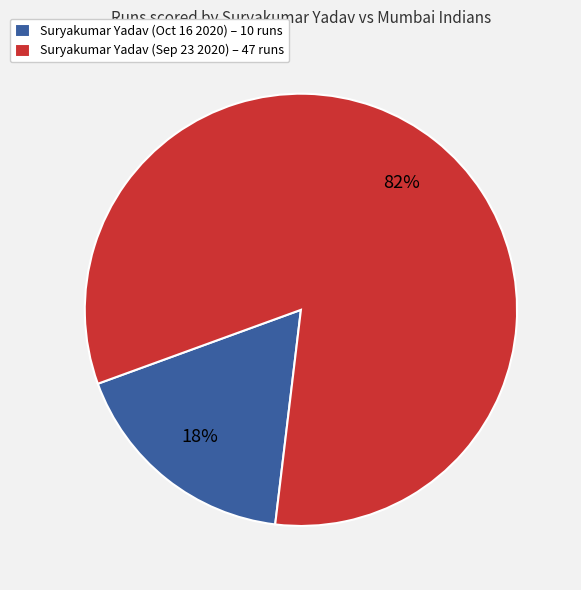

Which slice is the smallest?

Suryakumar Yadav (Oct 16 2020) – 10 runs